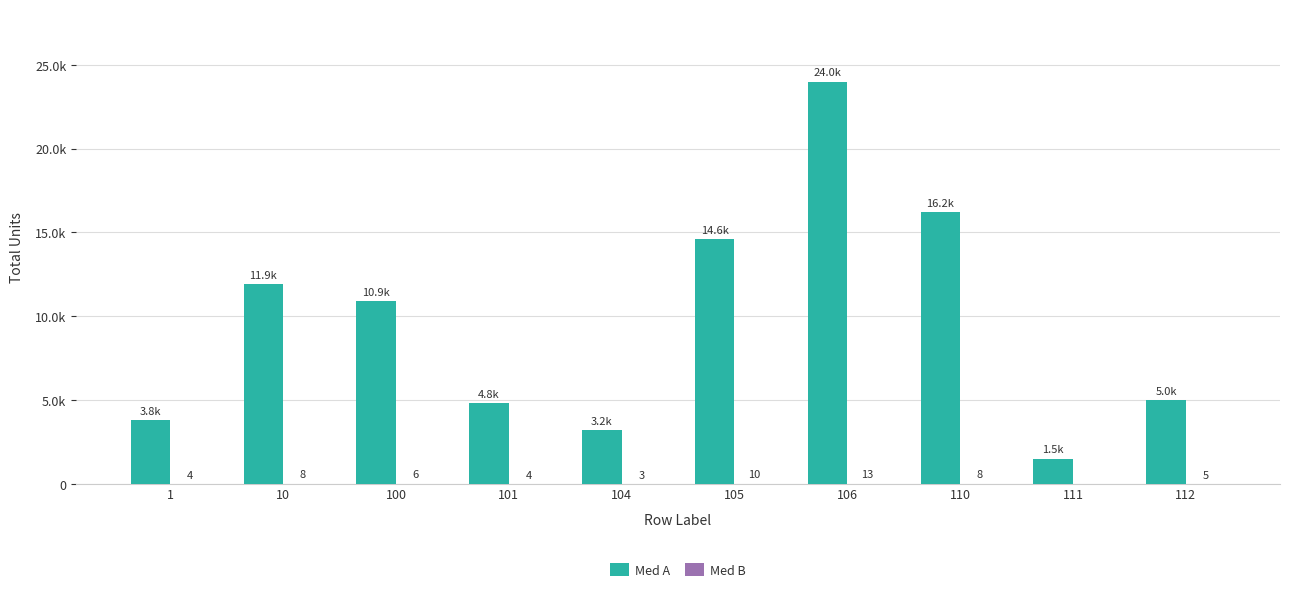

At which label does Med A reach its minimum?

111